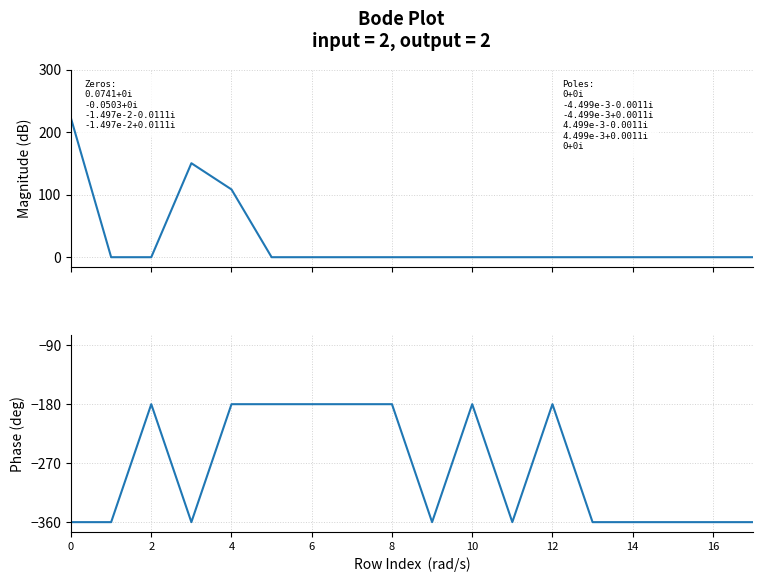

What is the label of the 8th point from the left?

14